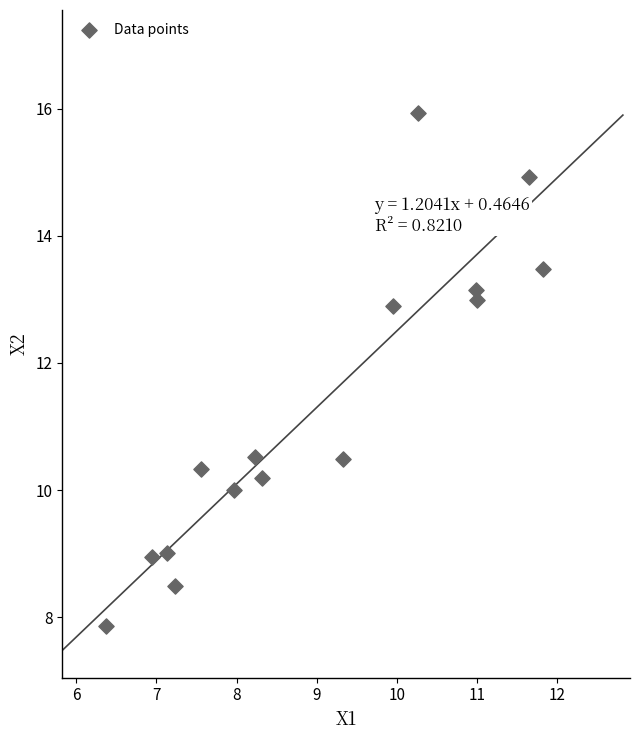

What is the range of X values (max minus min)?

5.4